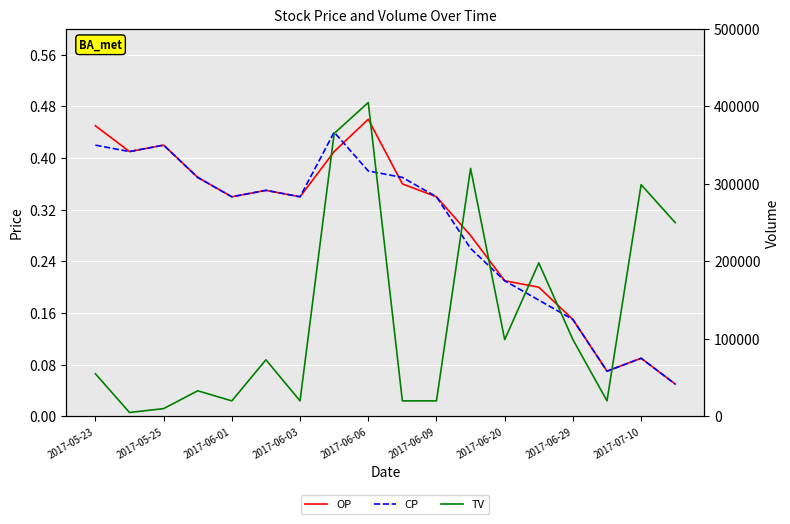

True or false: CP has more than 1 interior local peaks.

True